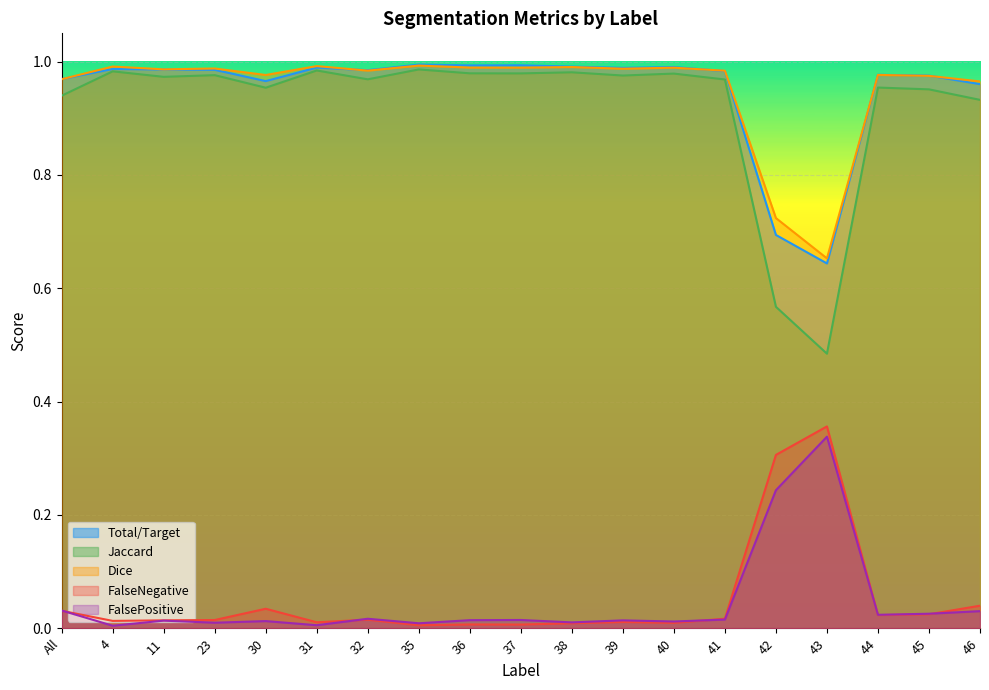

How many data points does each series have?

19